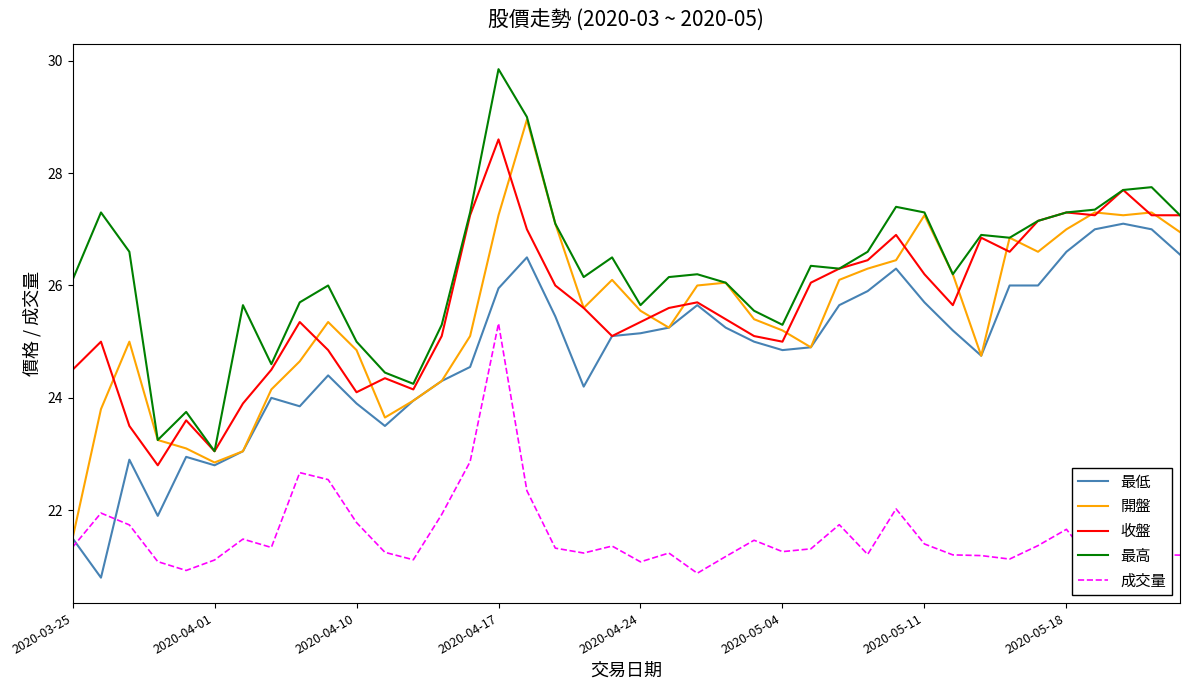

What is the maximum value shown in the chart?

29.9